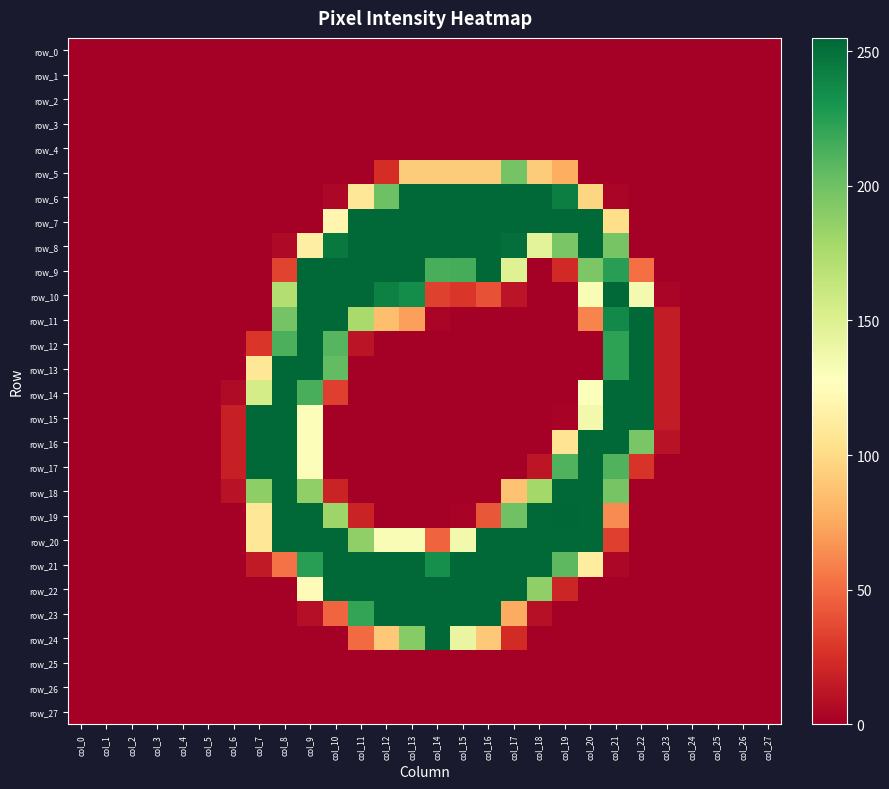

What is the sum of all row_19 values?

1887